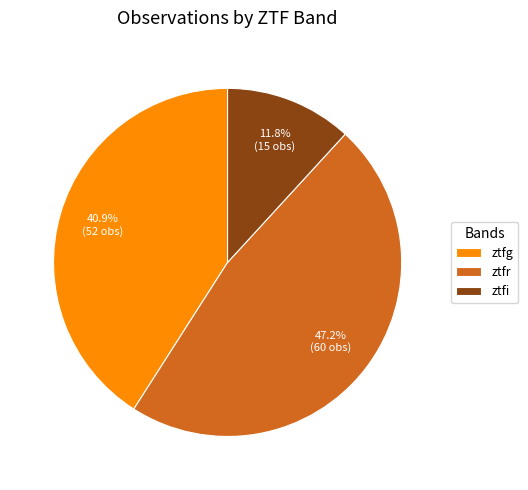

To the nearest percent, what is the average slice percentage?

33%